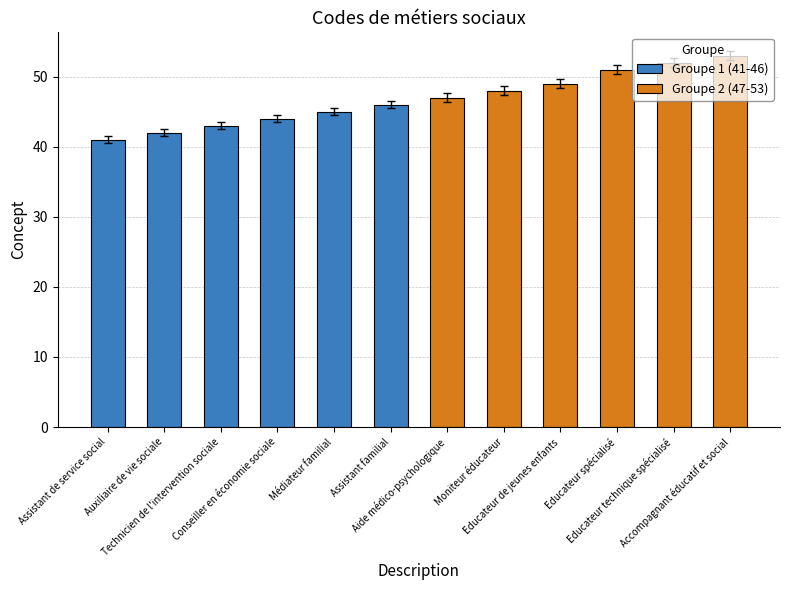

Reading left to right, list all the values displayed in this chart.

Groupe 1 (41-46): 41	42	43	44	45	46
Groupe 2 (47-53): 47	48	49	51	52	53